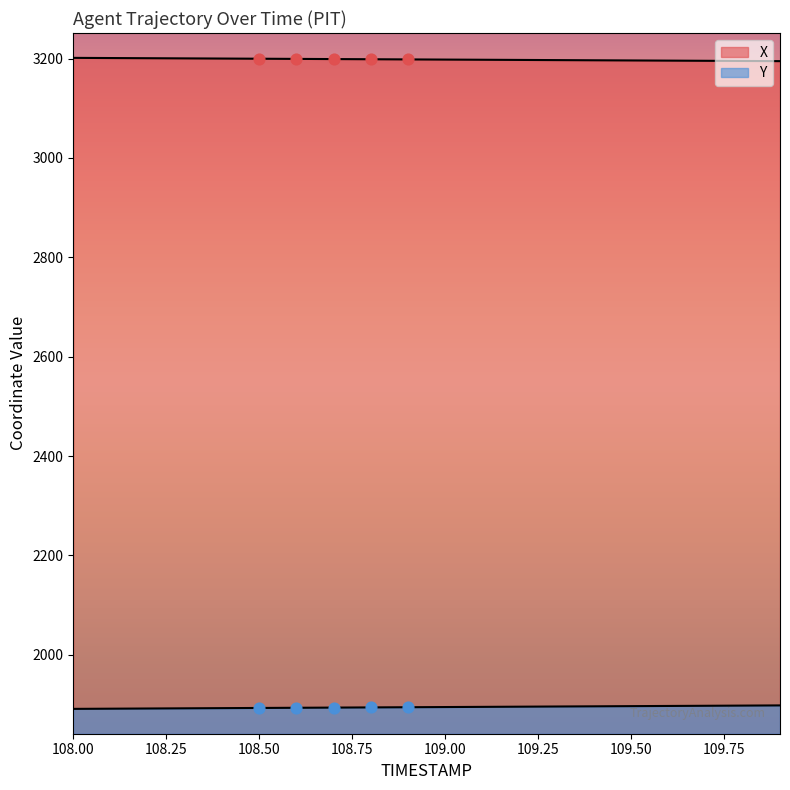

Which series reaches the maximum Y coordinate?

X